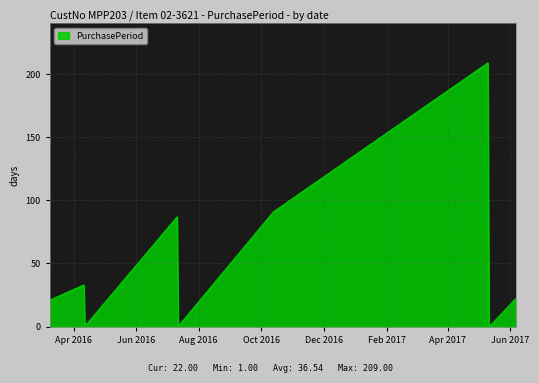

What is the greatest value displayed?

209